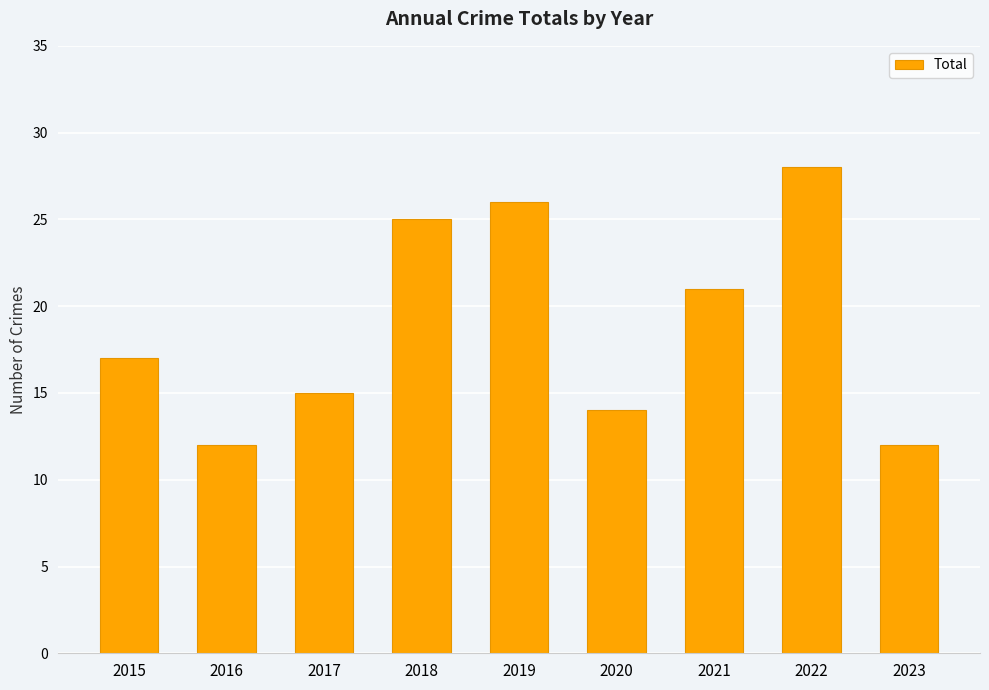

Reading left to right, extract all data points from this chart.

17	12	15	25	26	14	21	28	12